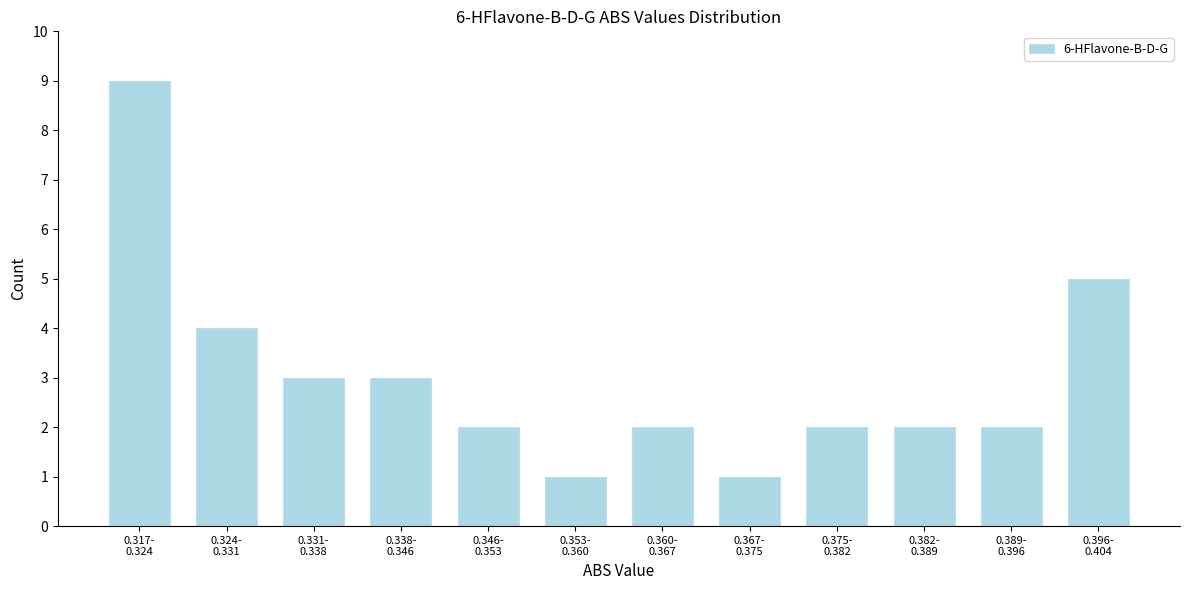

Reading left to right, transcribe all the data shown in this chart.

9	4	3	3	2	1	2	1	2	2	2	5